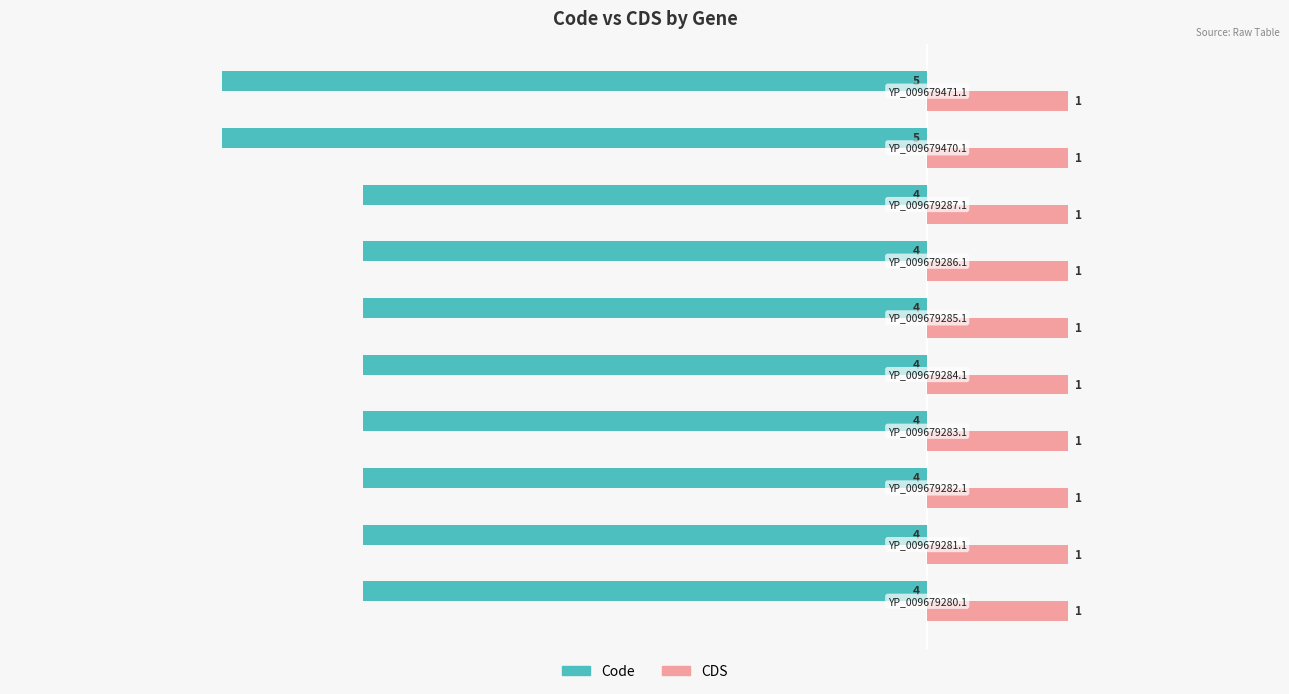

List the series in order of their overall mean, lowest first.

Code, CDS